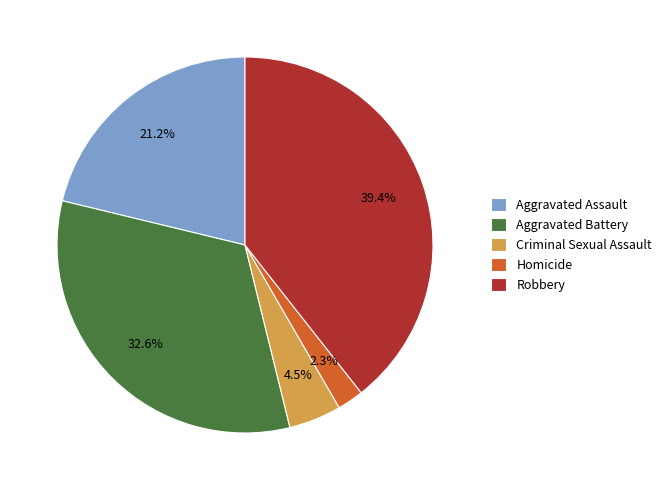

Do Homicide and Aggravated Assault together represent more than half of the pie?

No